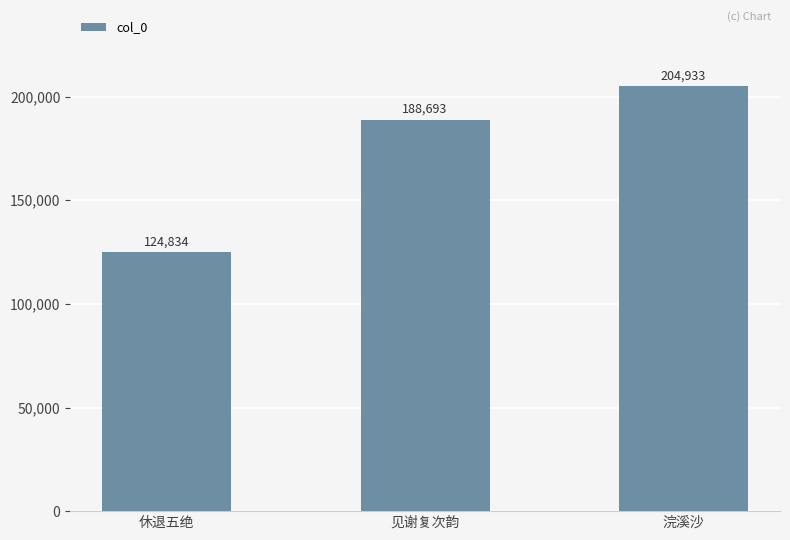

List the labels in order of value, smallest first.

休退五绝, 见谢复次韵, 浣溪沙